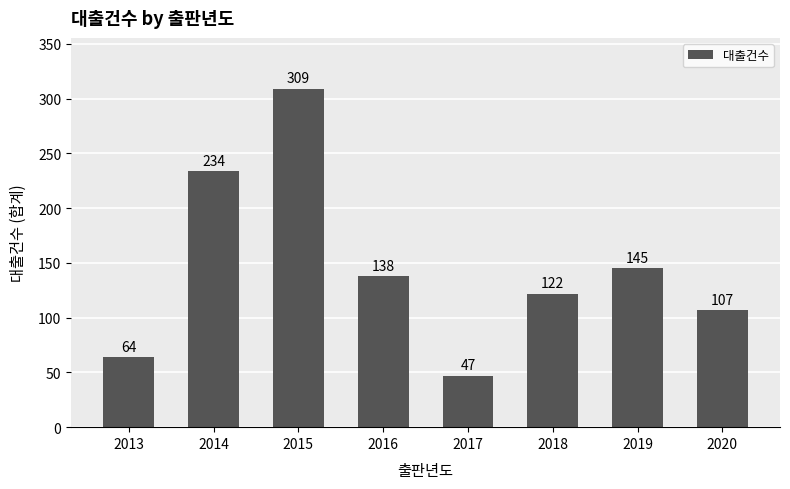

List the labels in order of value, largest first.

2015, 2014, 2019, 2016, 2018, 2020, 2013, 2017